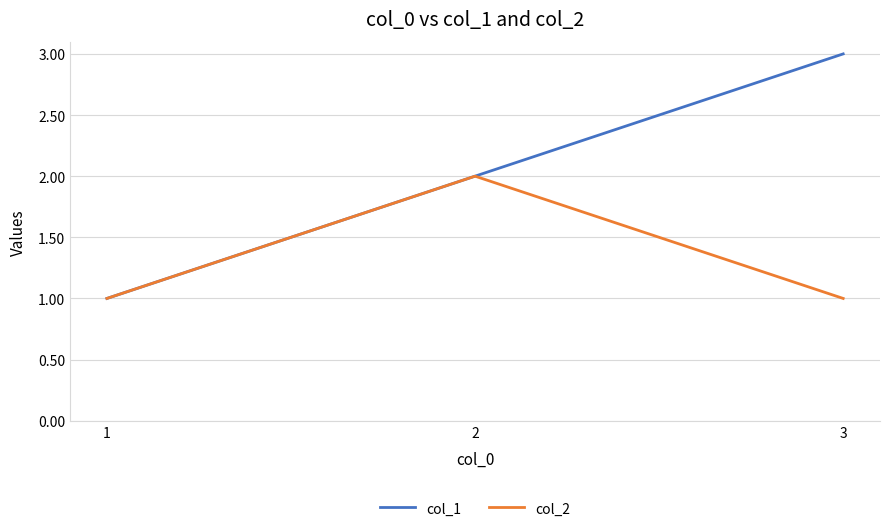

Where is col_1 nearest to the value 2?

2